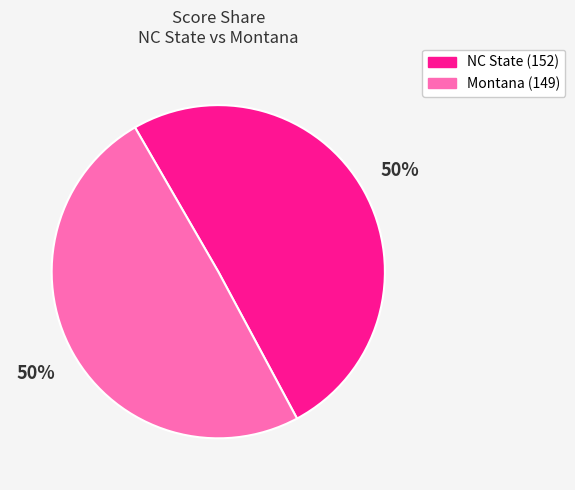

How many segments does this pie chart have?

2